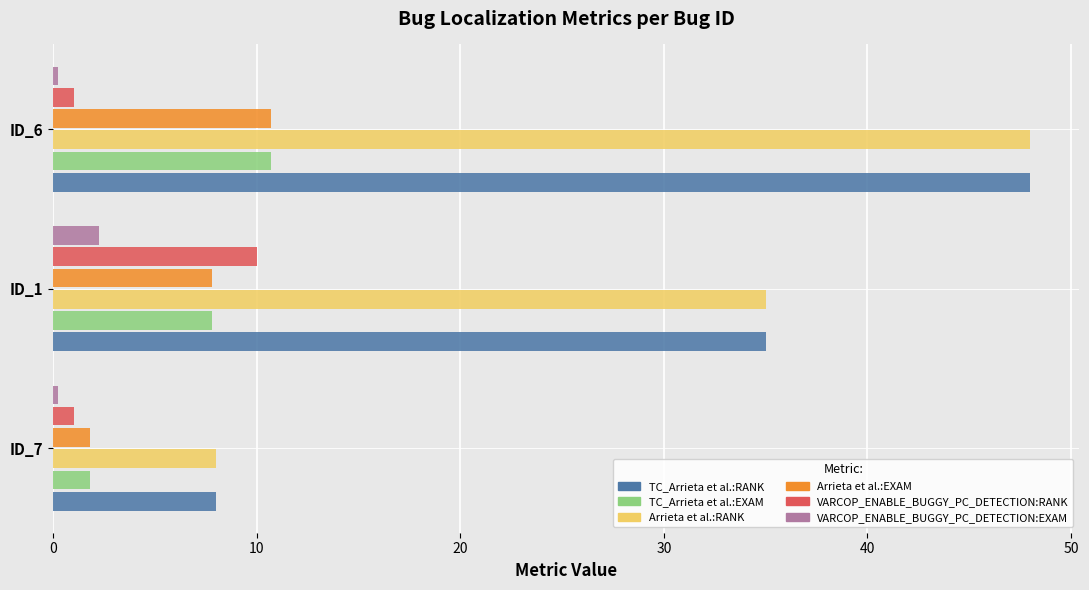

What is the average value of the VARCOP_ENABLE_BUGGY_PC_DETECTION:RANK series?

4.0